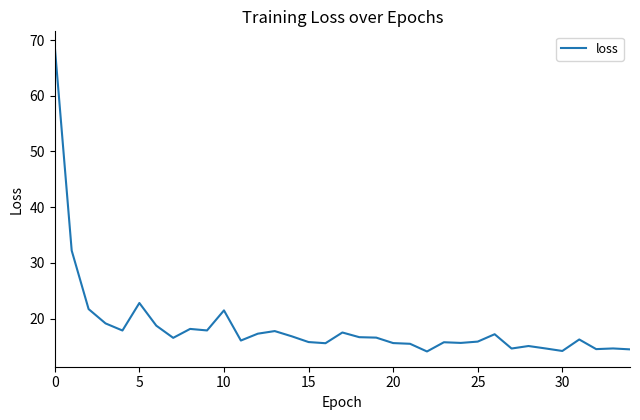

What is the smallest value displayed?

14.1